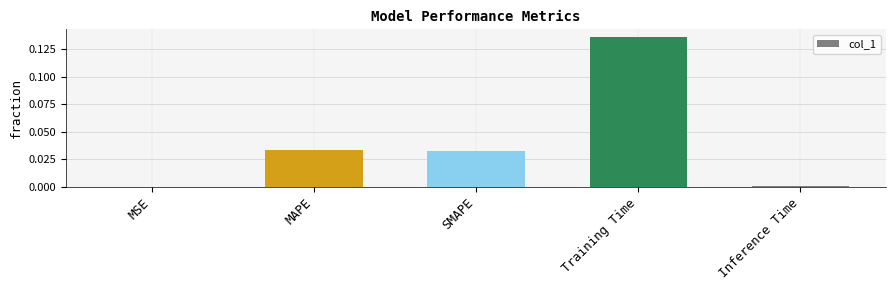

The value at SMAPE is 0.0. True or false?

True